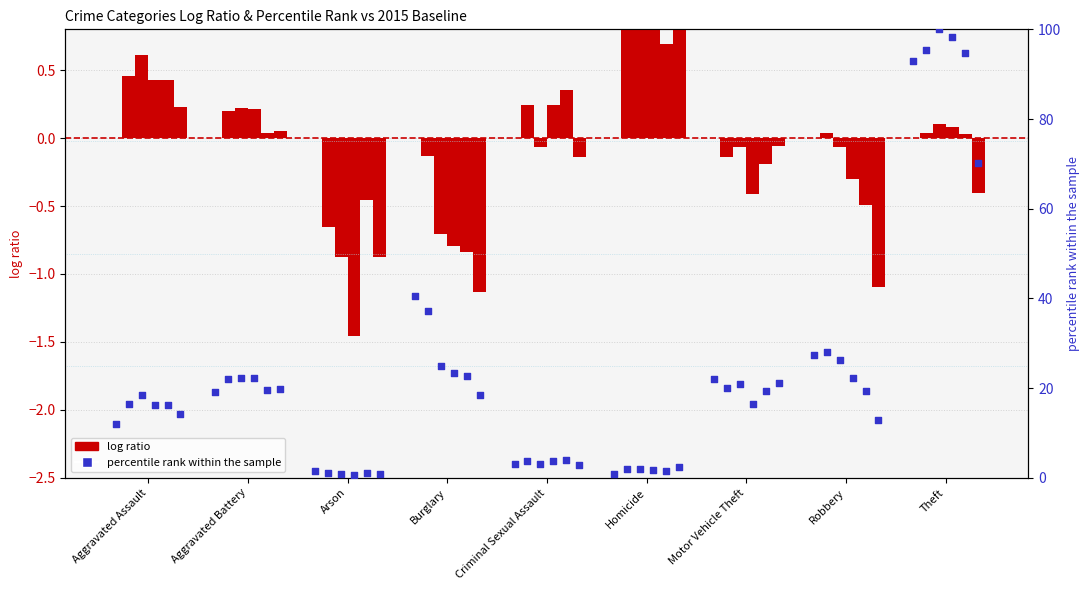

Which series contains the highest Y value?

percentile rank within the sample